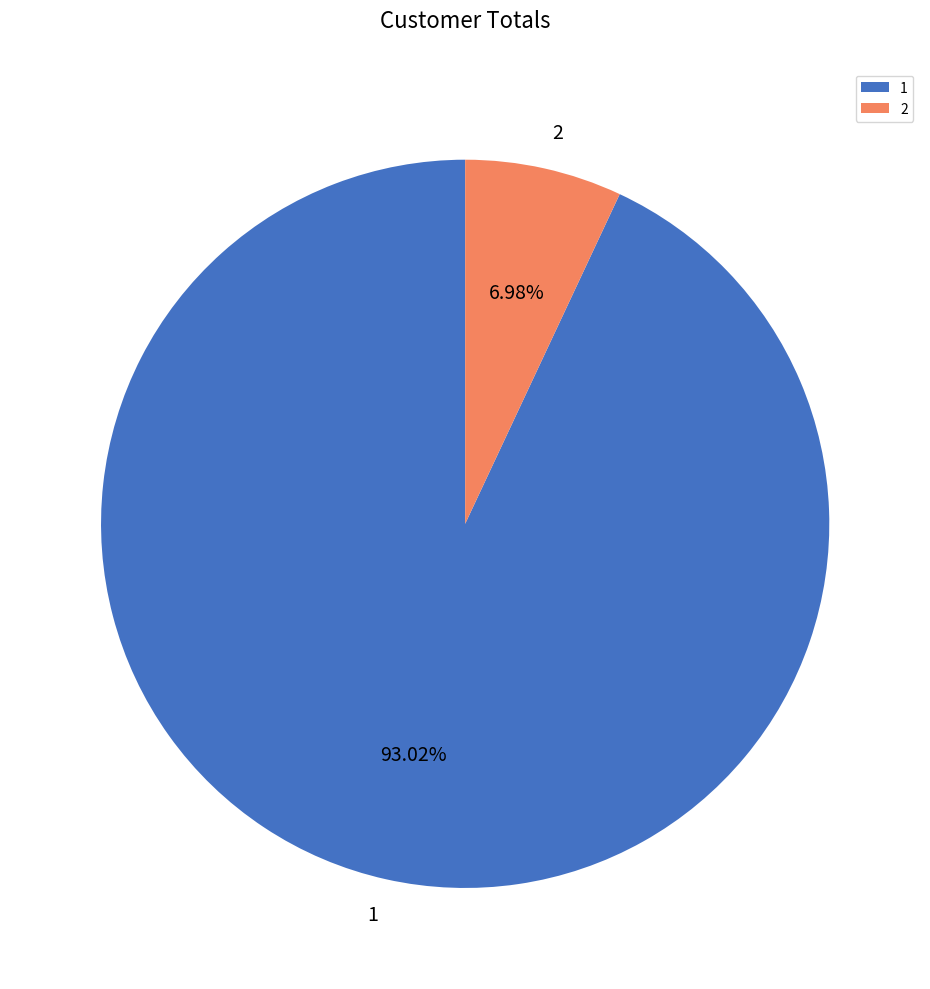

Which category has the biggest portion of the pie?

1